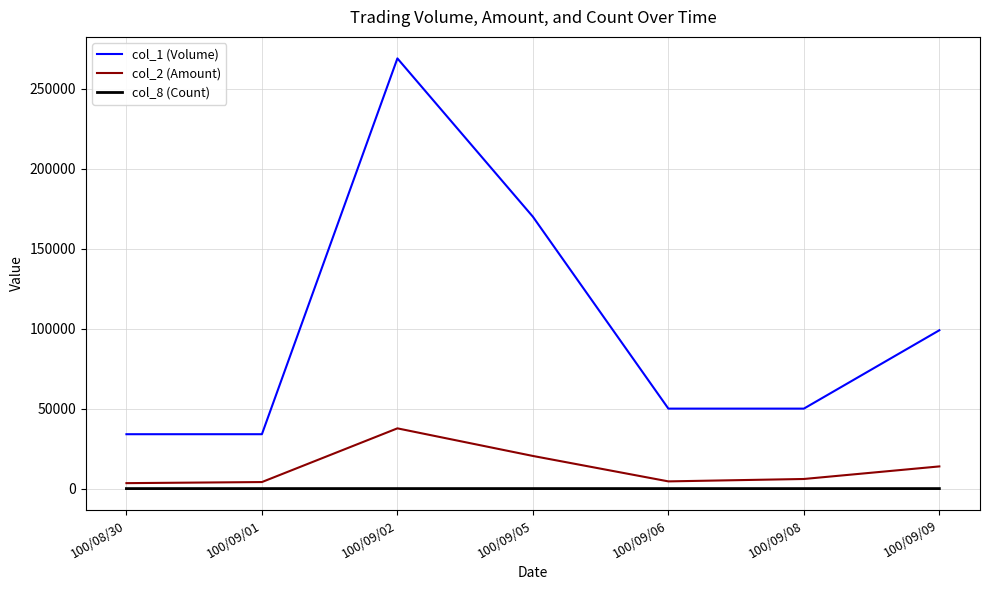

What is the greatest value displayed?

269000